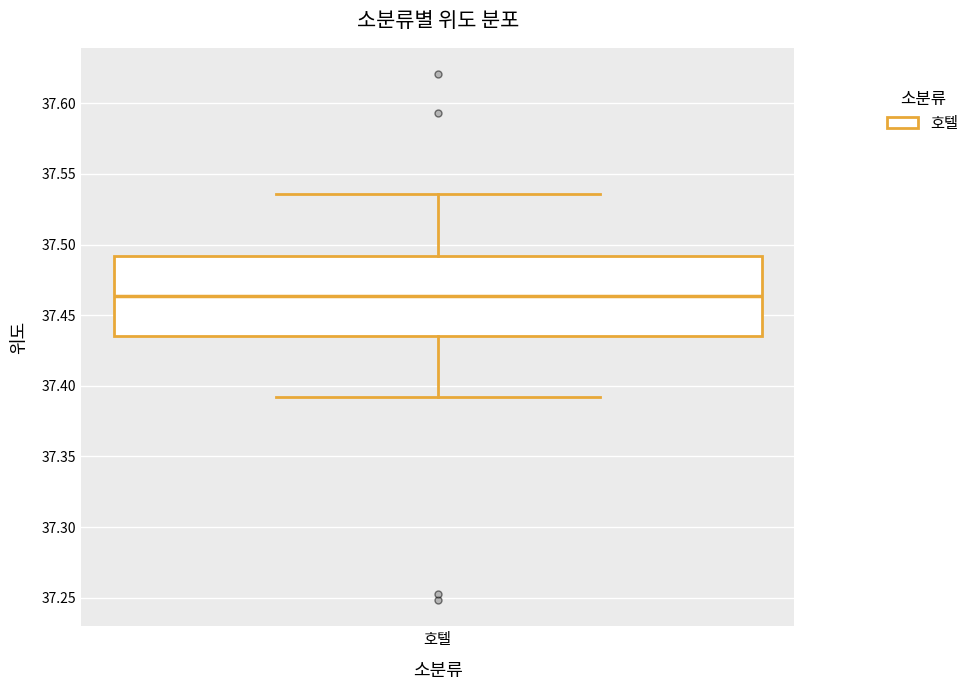

Transcribe this box plot: give where the median line is, the range the box spans, and where the two whiskers end, as read against the y-axis. The values are not printed on the chart, so give them approximately, as read against the axis.

median 37.465, box 37.435 to 37.490, whiskers 37.390 to 37.535